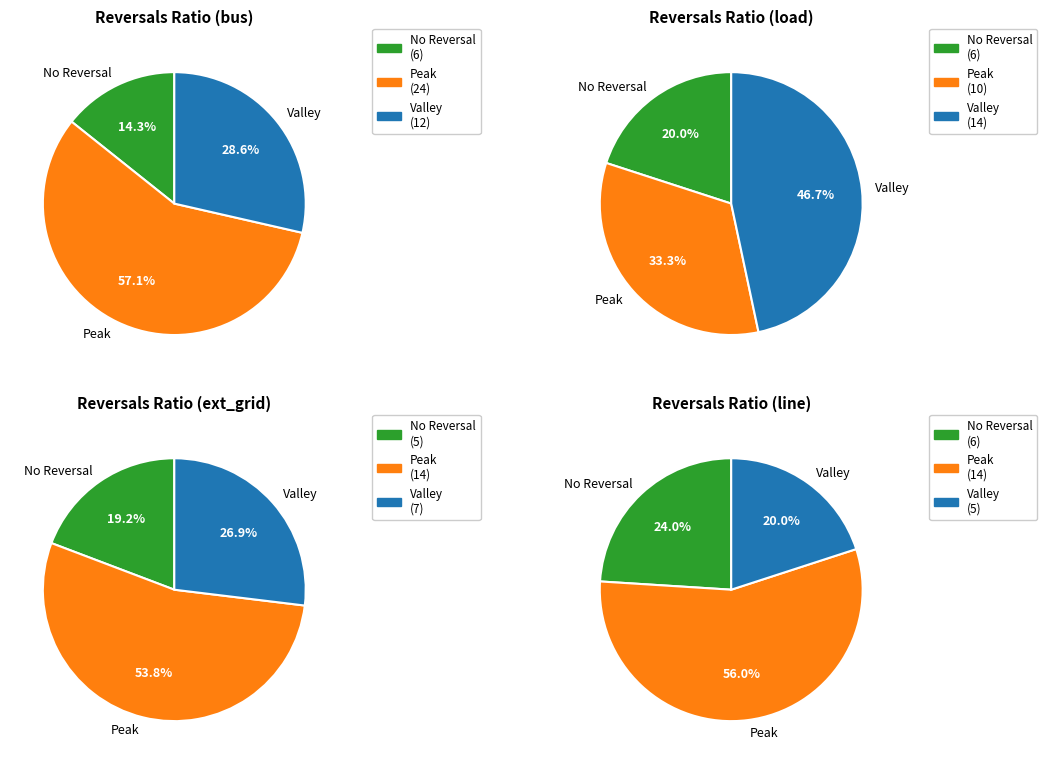

To the nearest percent, what is the difference between the ext_grid and line slice percentages?

19%